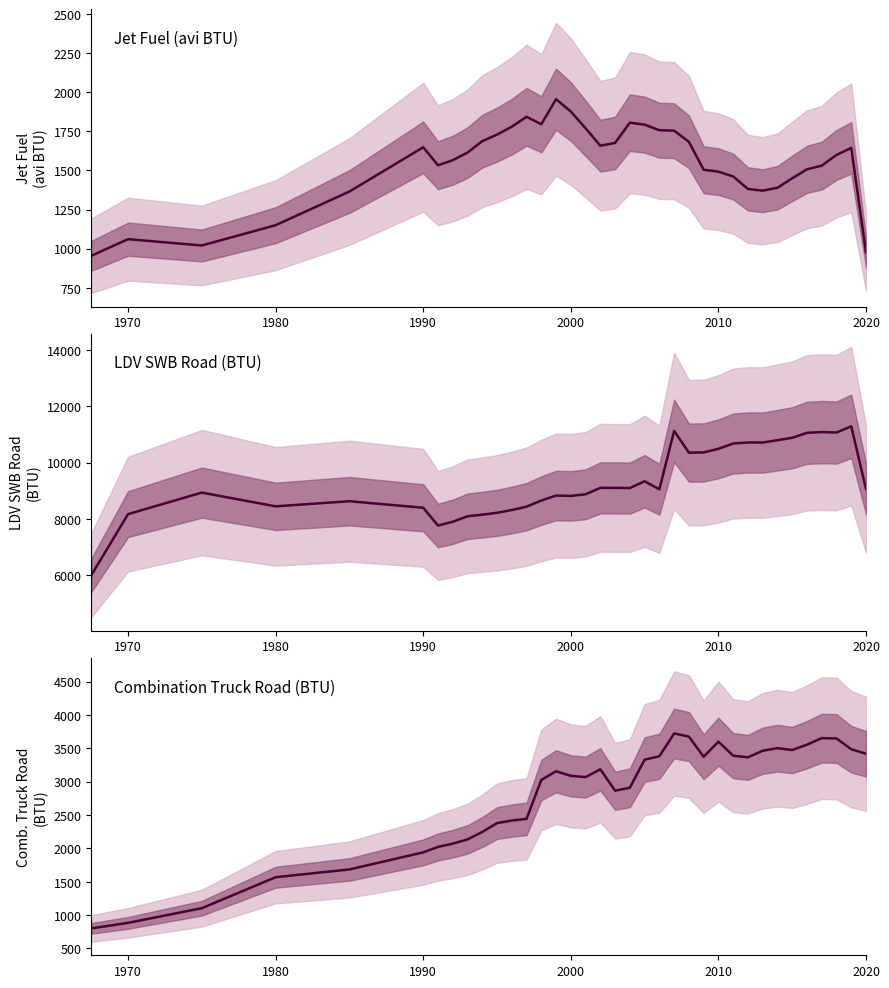

True or false: Jet Fuel (avi BTU) and LDV SWB Road (BTU) cross at least once.

False